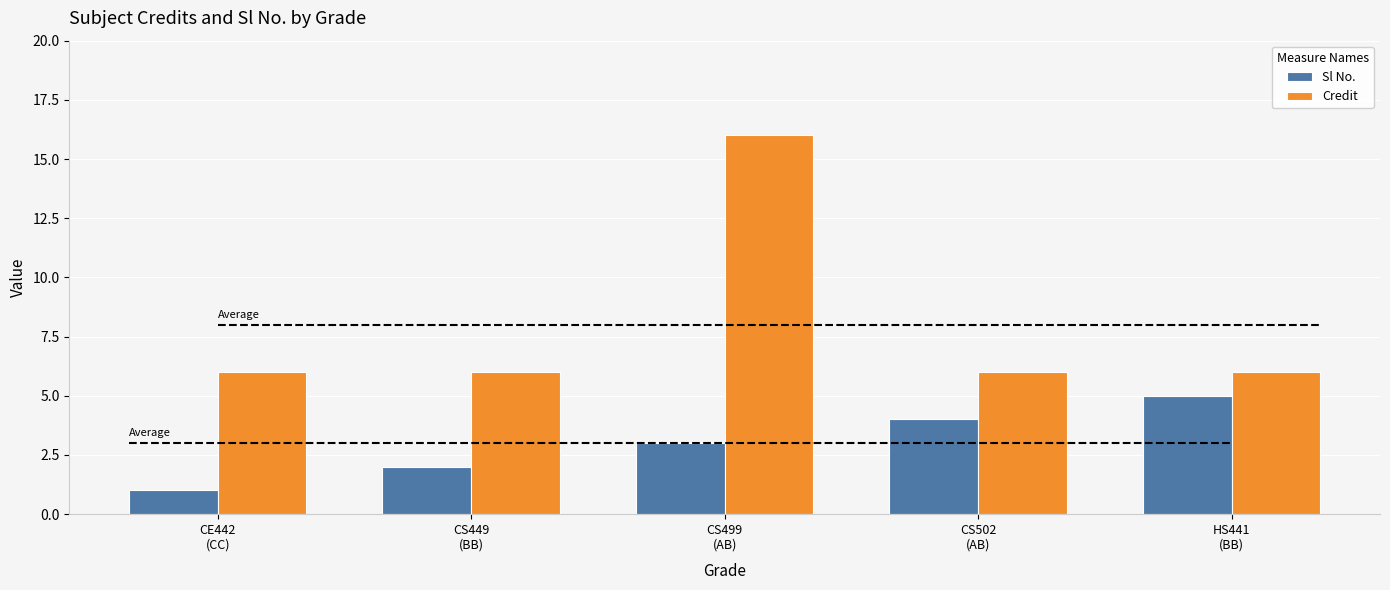

The Sl No. series shows 2 at CS449
(BB). True or false?

True